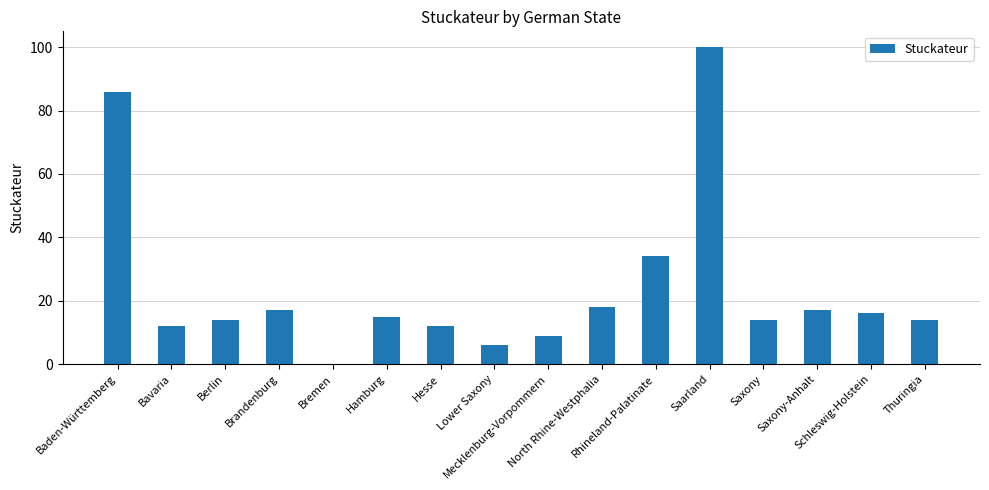

How many distinct data groups are displayed?

1